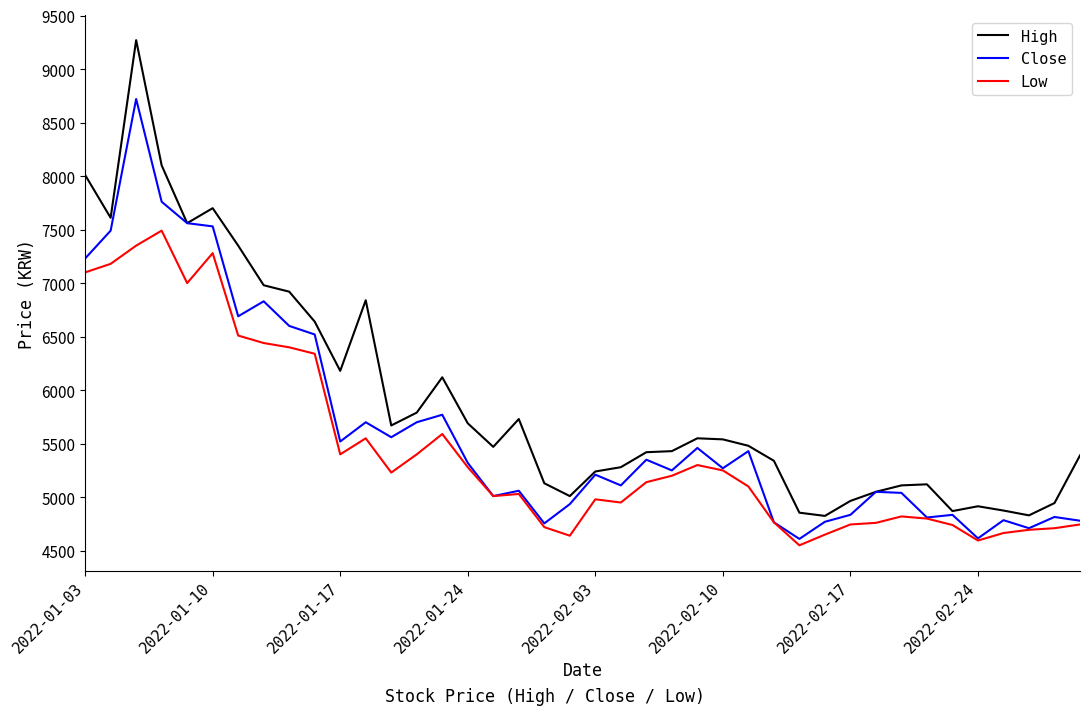

True or false: Low and High cross at least once.

False